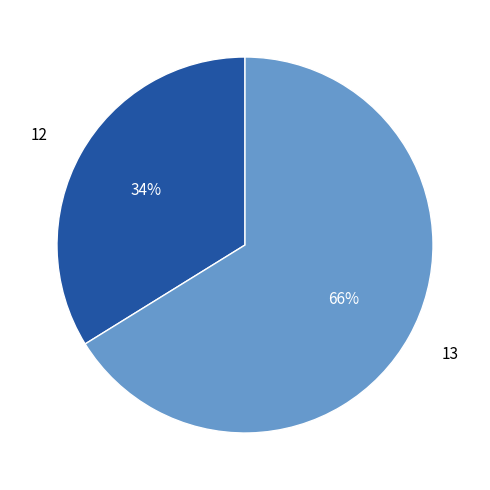

Is the sum of 13 and 12 greater than half?

Yes